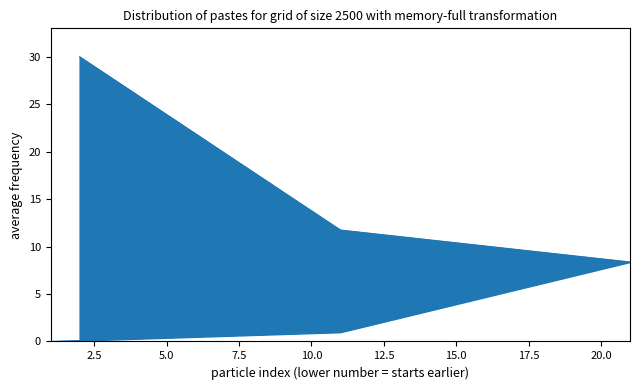

Approximately how many times larger is the value at 21 compared to 2?

0.3